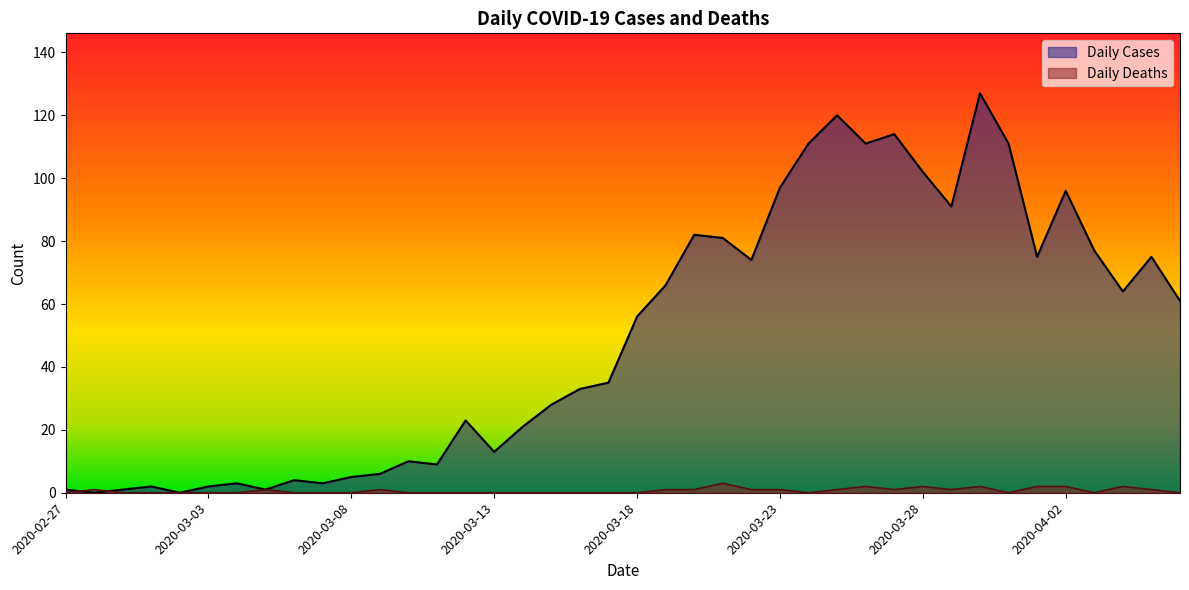

At which label is Daily Cases closest to 63?

2020-04-04